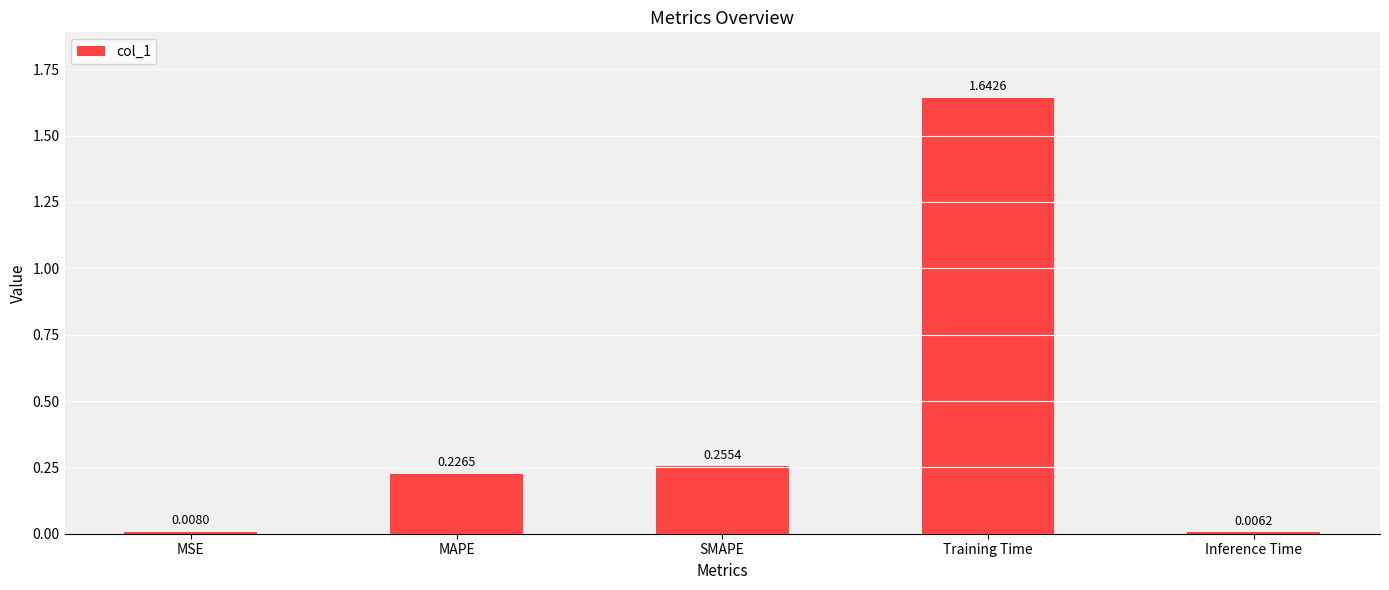

What is the difference between the values at Training Time and MAPE?

1.4